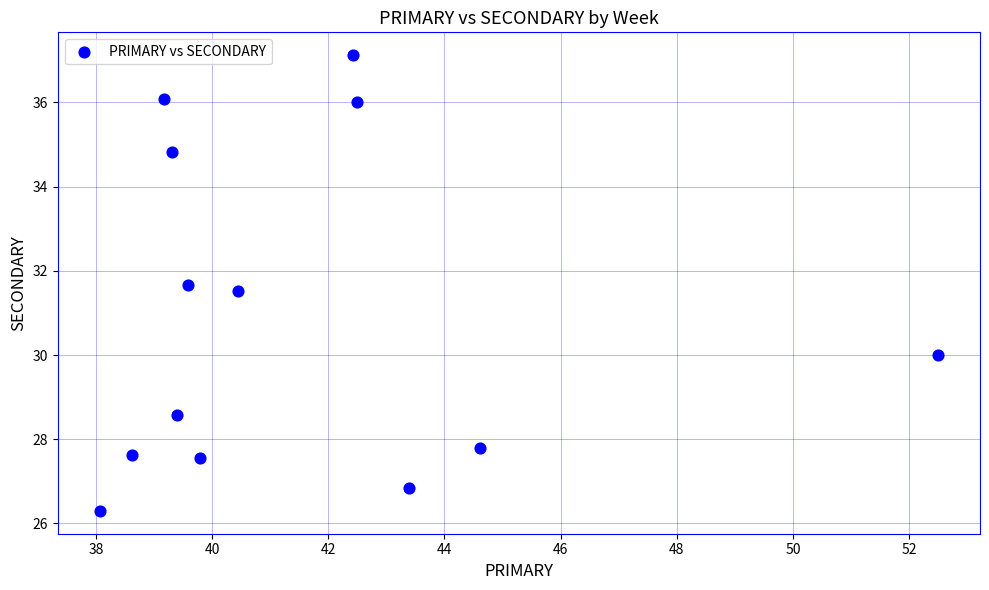

What Y value in the scatter plot is closest to 31?

31.5